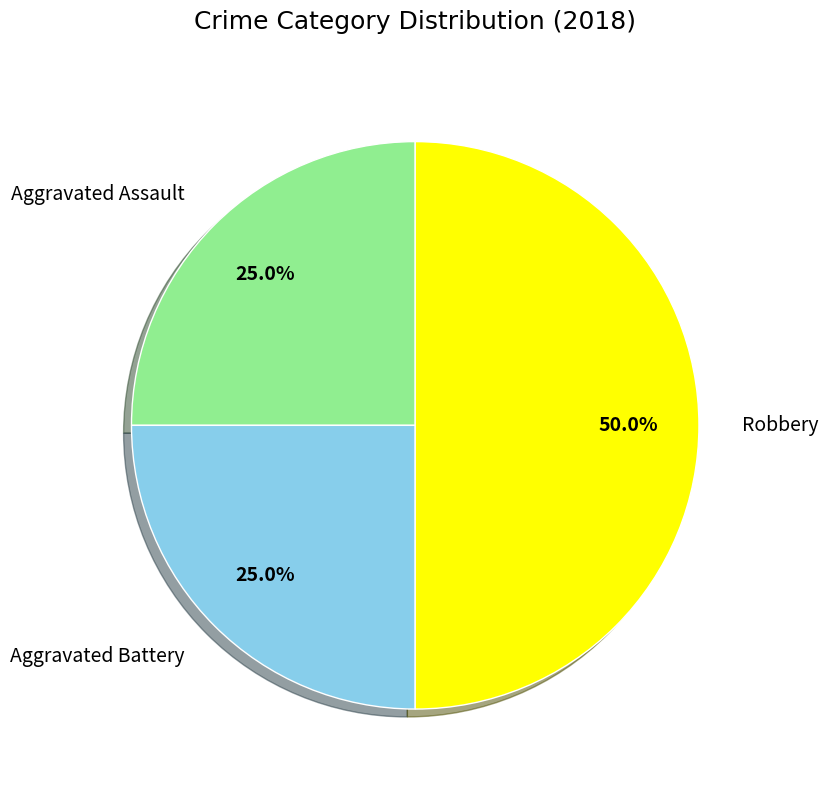

True or false: Aggravated Assault accounts for 31% of the total.

False